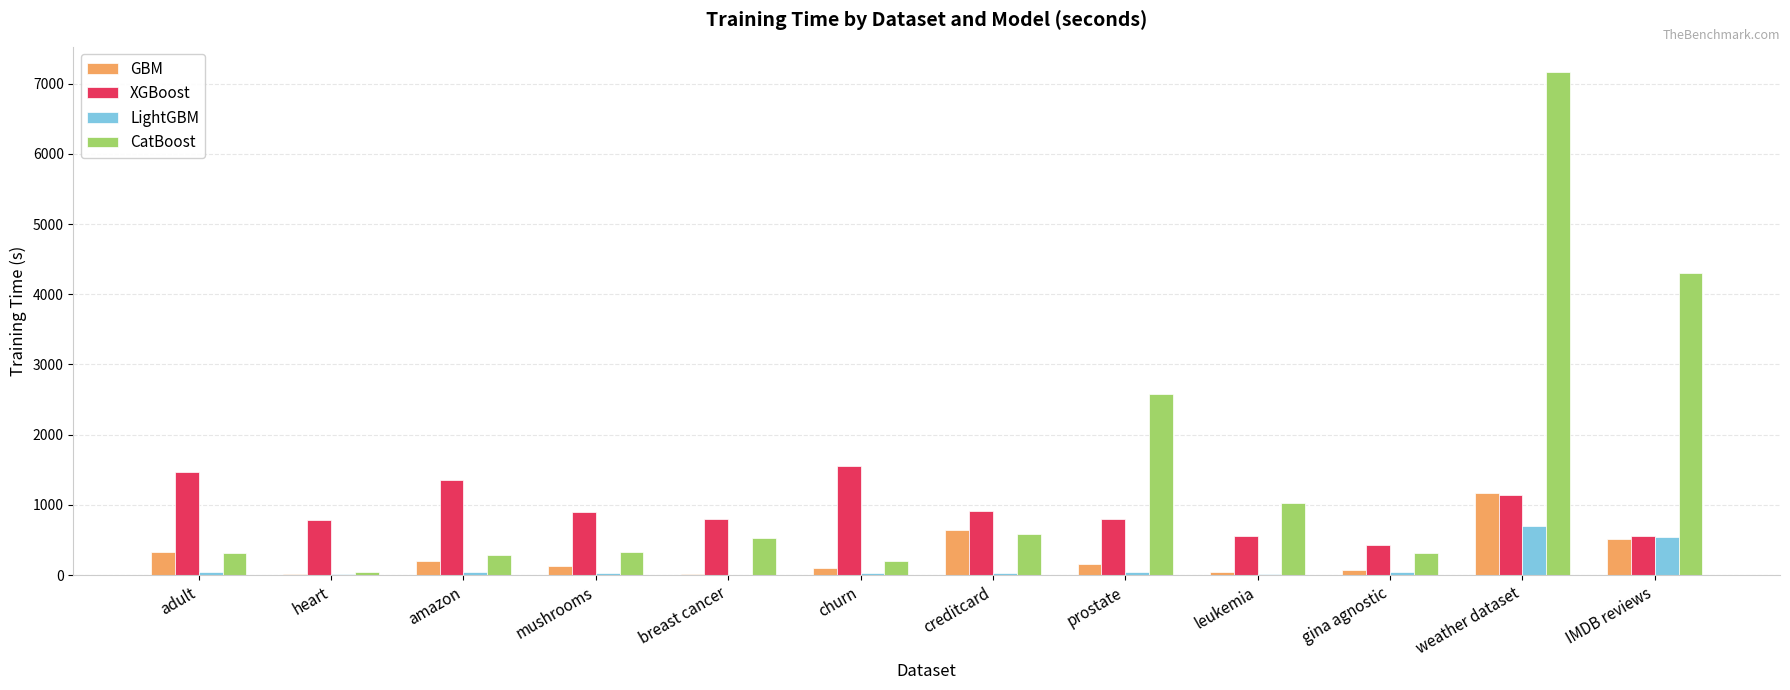

At which label does LightGBM first exceed 41?

adult